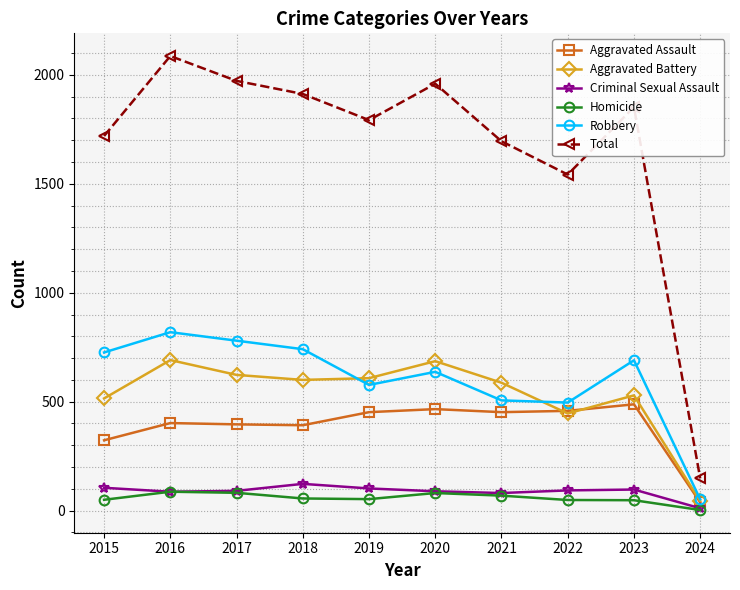

Which category has the lowest value in the Total series?

2024